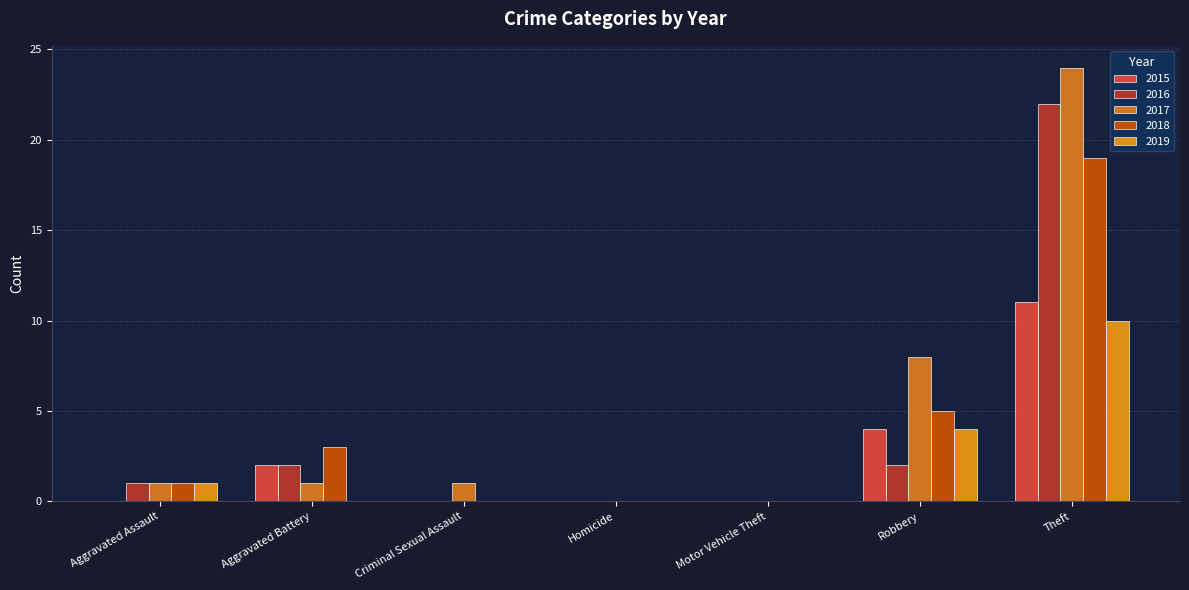

Are the bars grouped side by side (vs. stacked)?

Yes